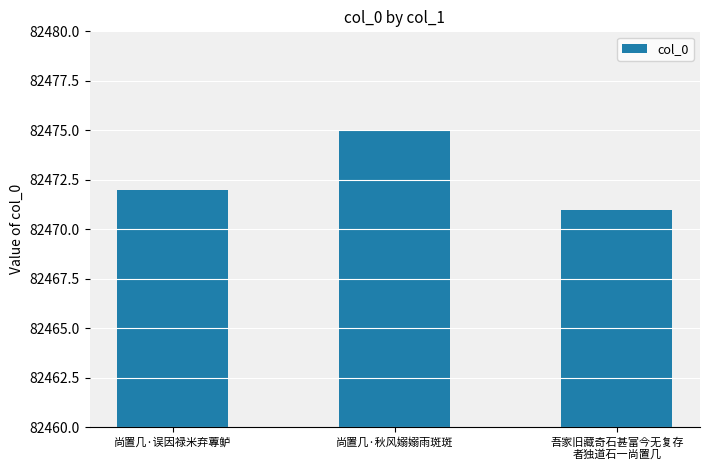

What is the greatest value displayed?

82475